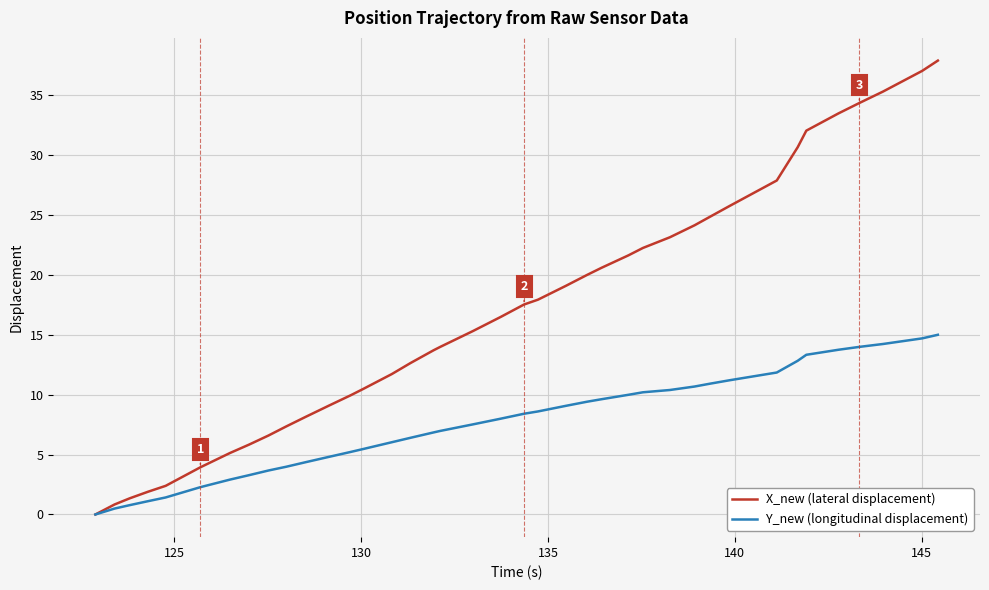

What is the maximum value shown in the chart?

37.9